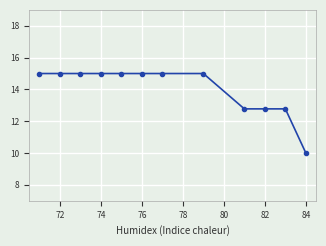

What is the sum of all values?

168.3